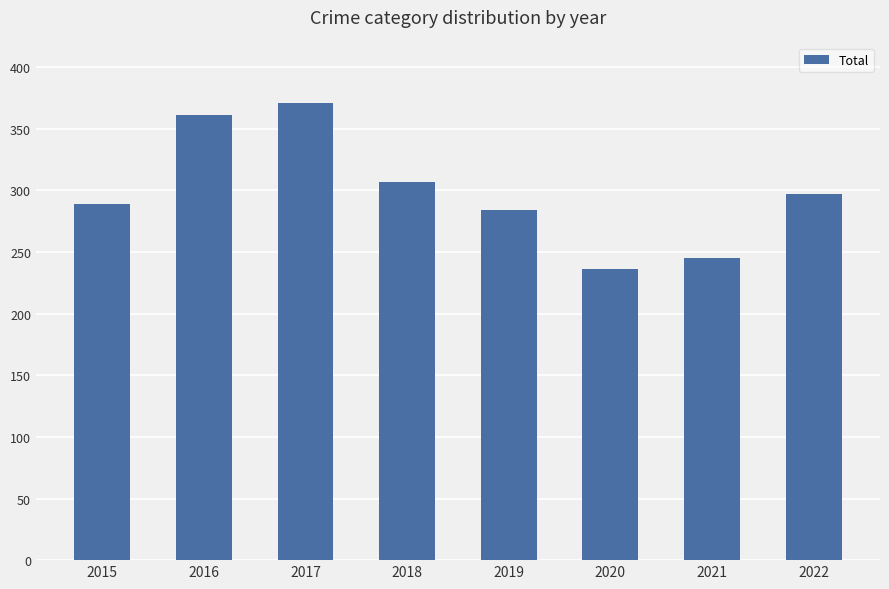

What is the maximum value shown in the chart?

371